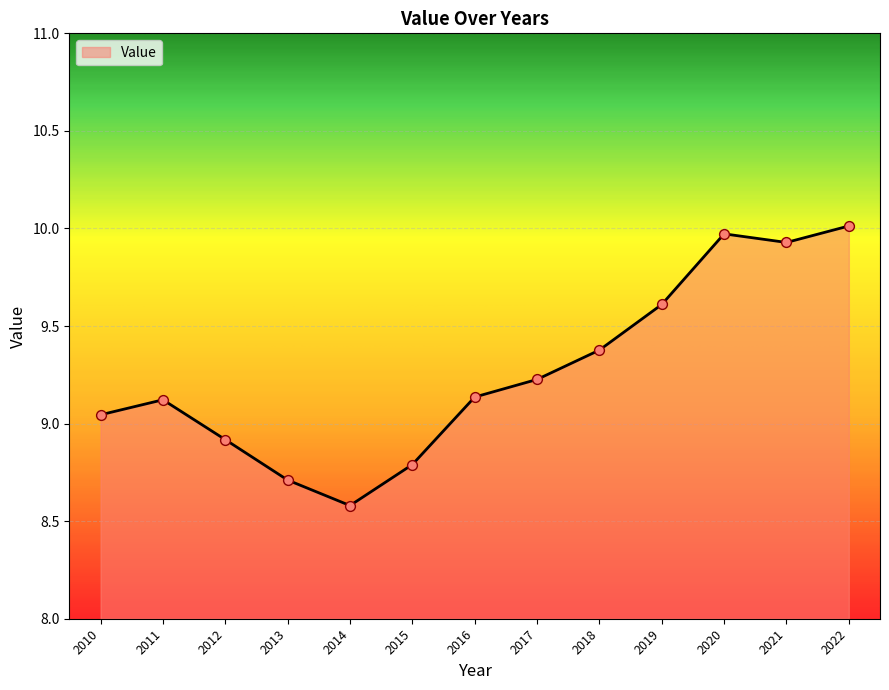

What is the change in value from 2015 to 2022?

+1.2